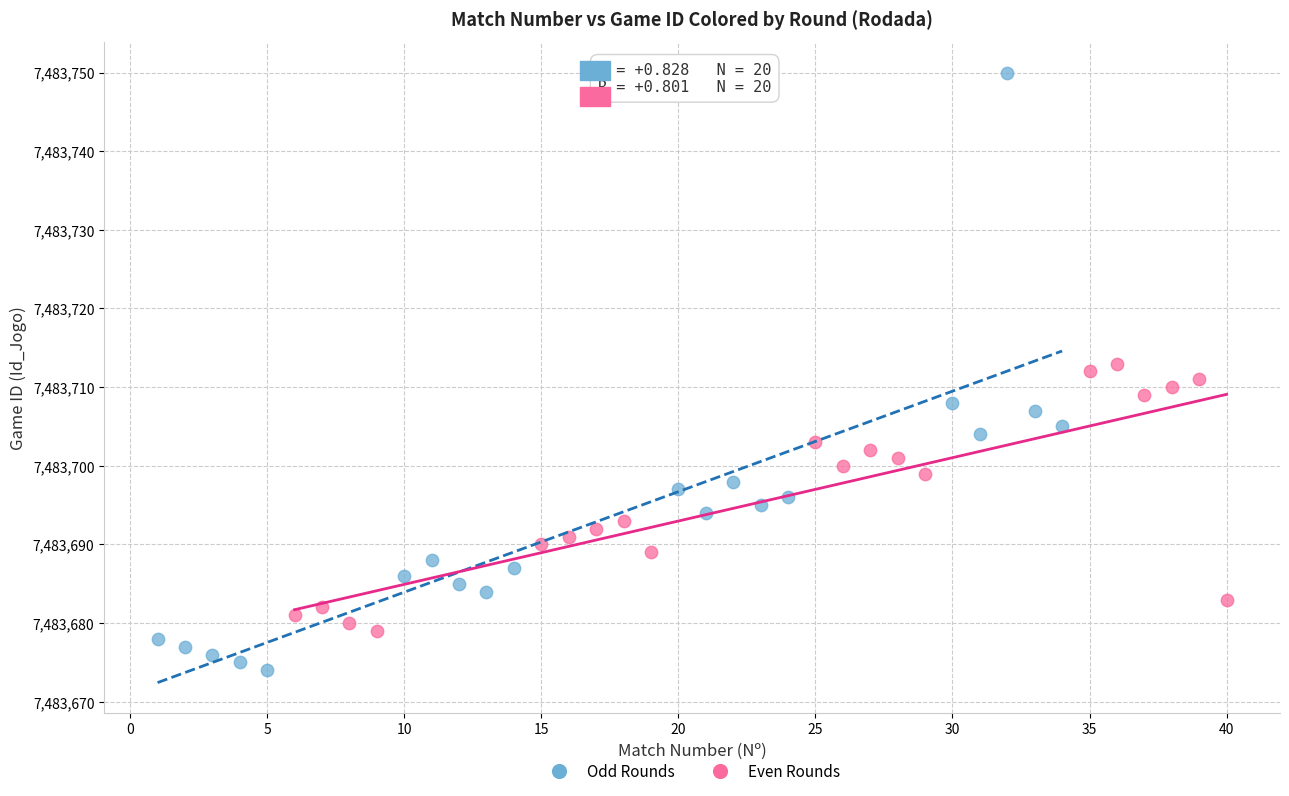

Which series has the largest Y range (max minus min)?

Odd Rounds